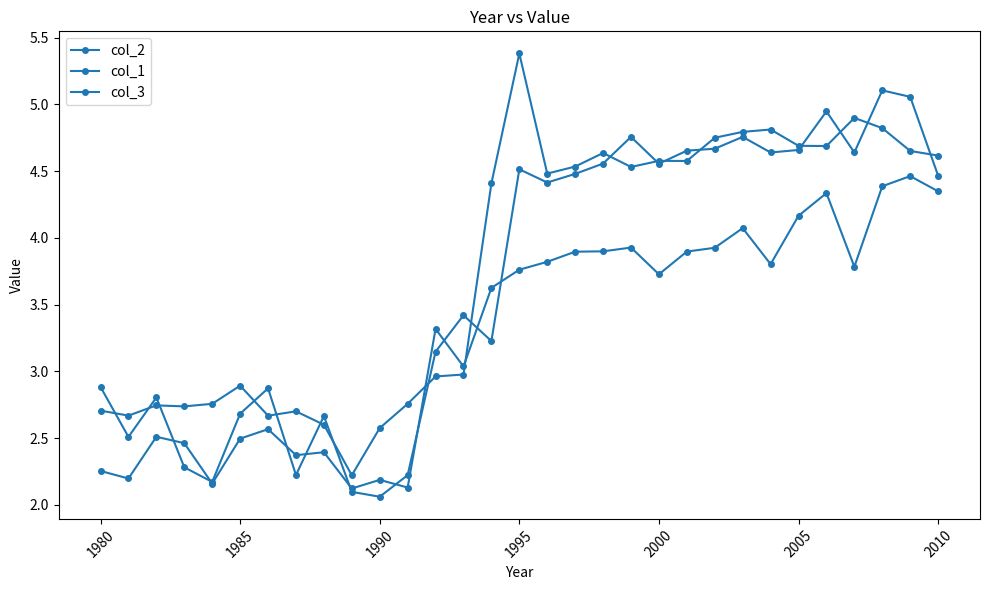

How many lines are shown in the chart?

3